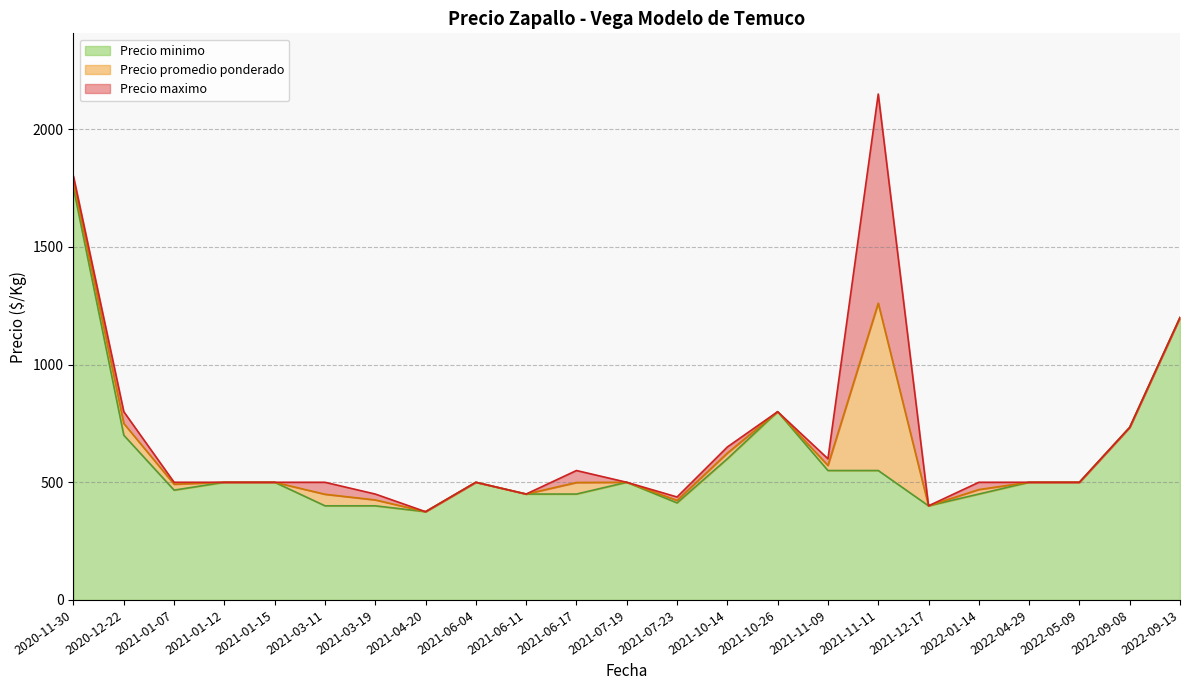

What is the difference between the Precio minimo values at 2021-11-11 and 2021-06-11?

100.0